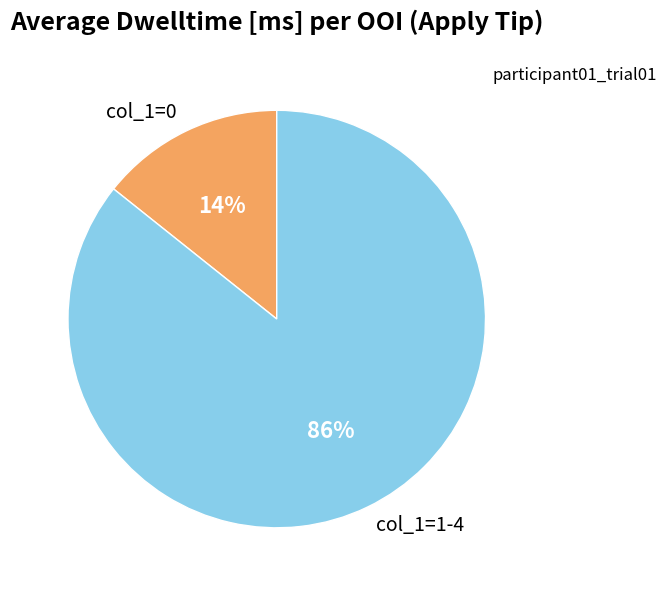

Is there any slice that represents more than half of the pie?

Yes